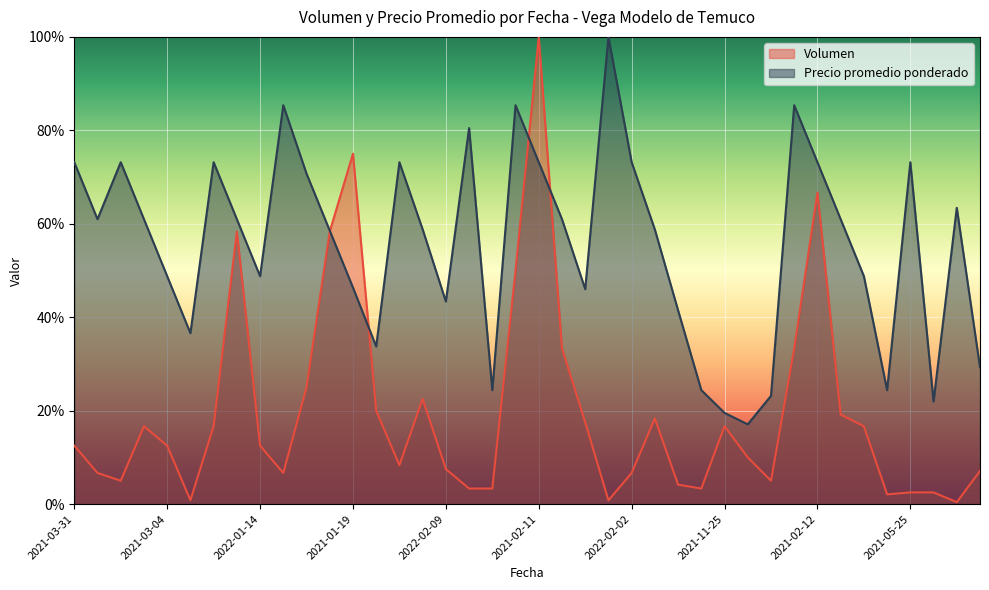

Which series has the largest total across all categories?

Precio promedio ponderado